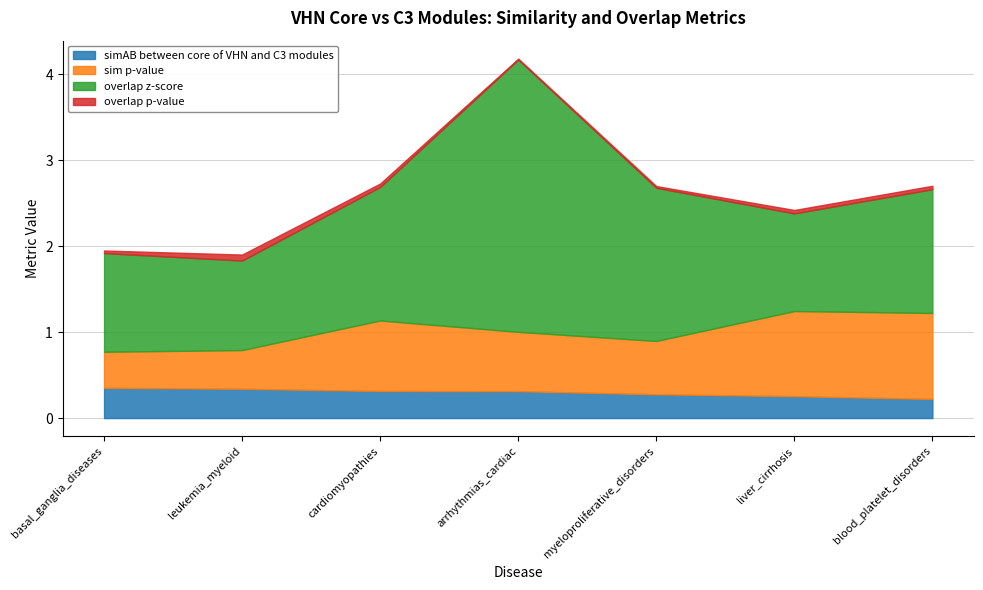

At which category is the sum across all series the highest?

arrhythmias_cardiac